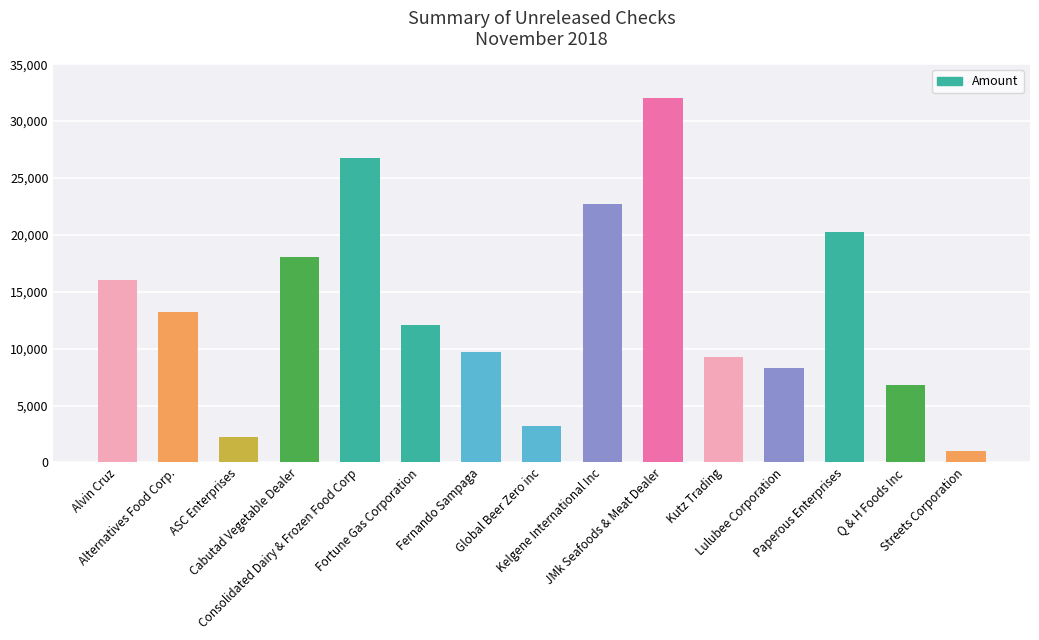

Approximately how many times larger is the value at Lulubee Corporation compared to Streets Corporation?

8.6